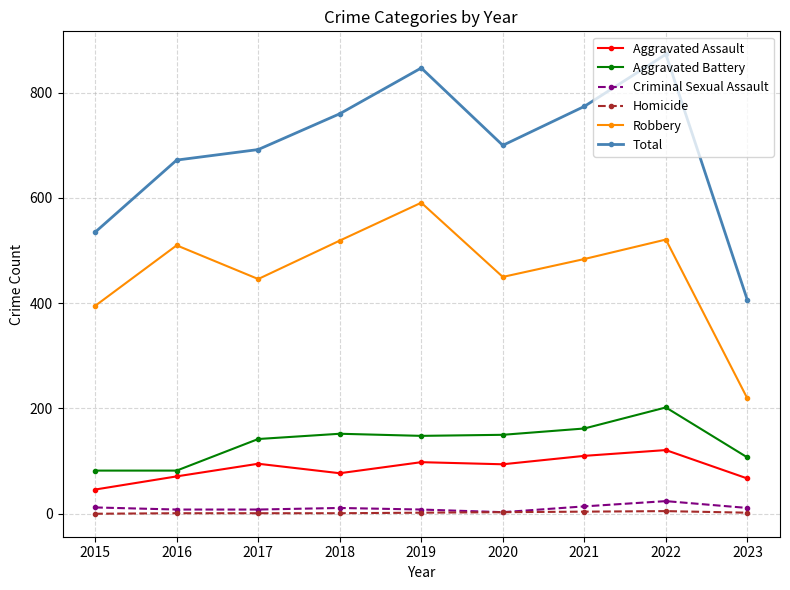

Does the chart have visible grid lines?

Yes